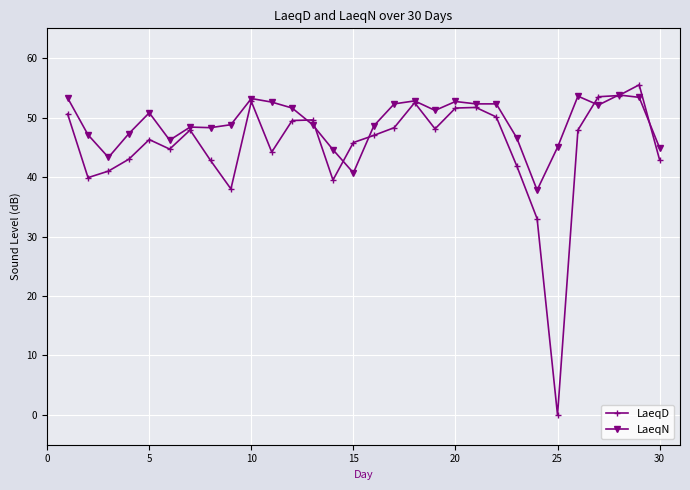

Which series has the largest range (max minus min)?

LaeqD